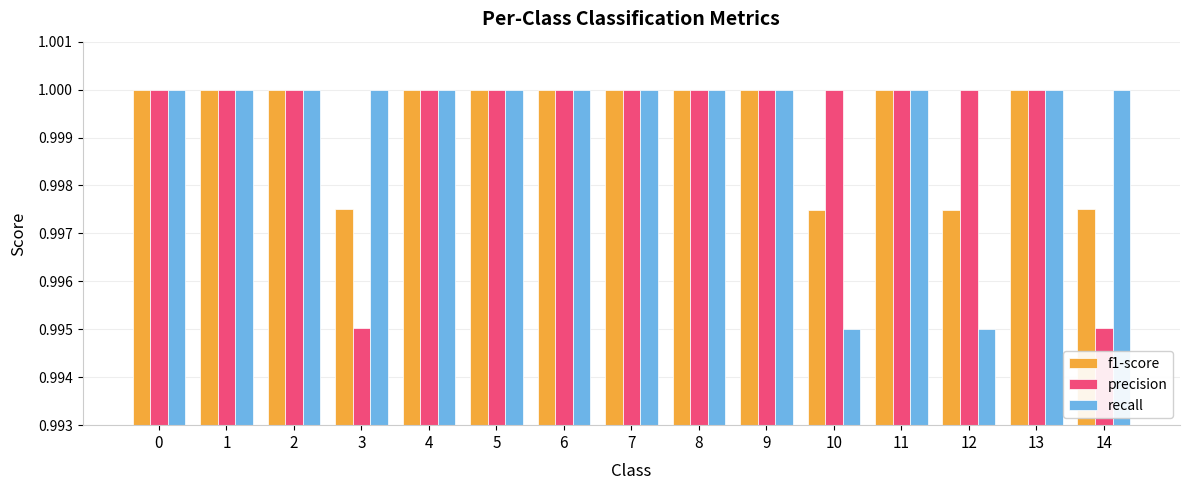

How many recall values are between 1 and 2?

13